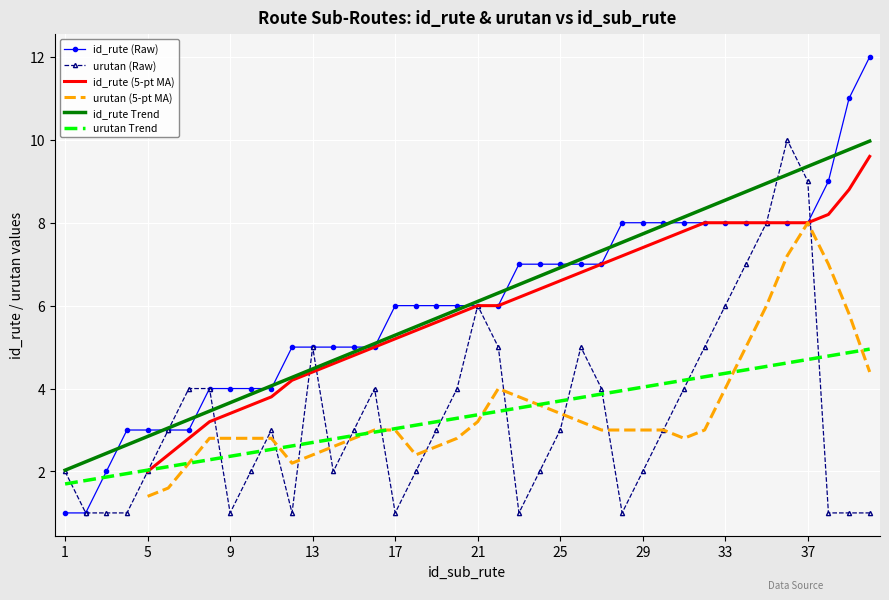

True or false: id_rute Trend has a value of 5.3 at 29.

False